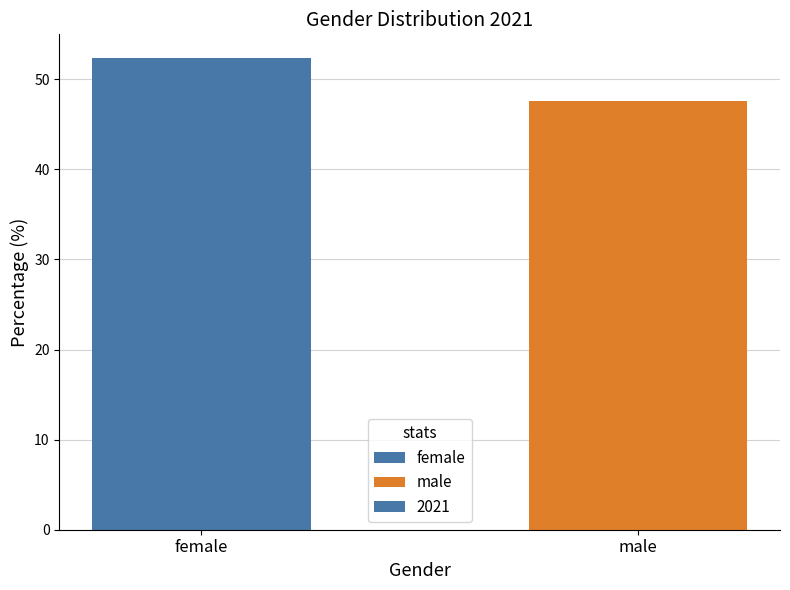

Approximately how many times larger is the value at male compared to female?

0.9